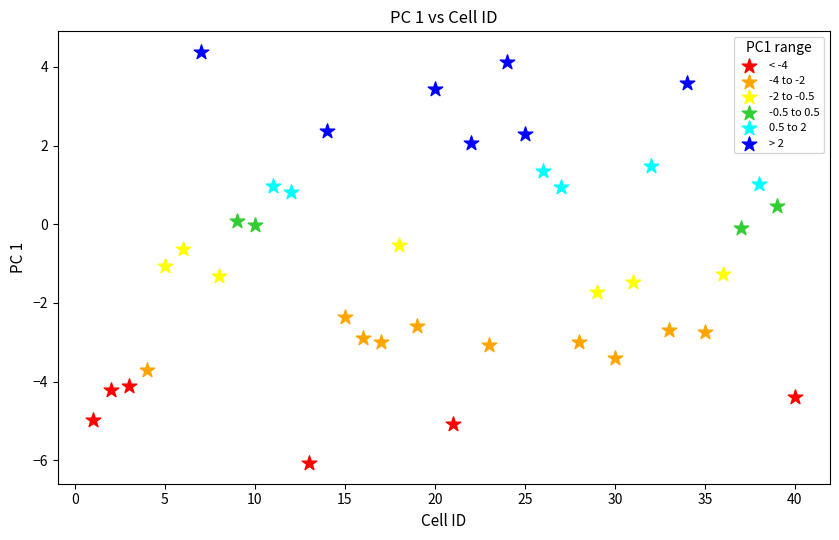

Which series reaches the minimum Y coordinate?

< -4